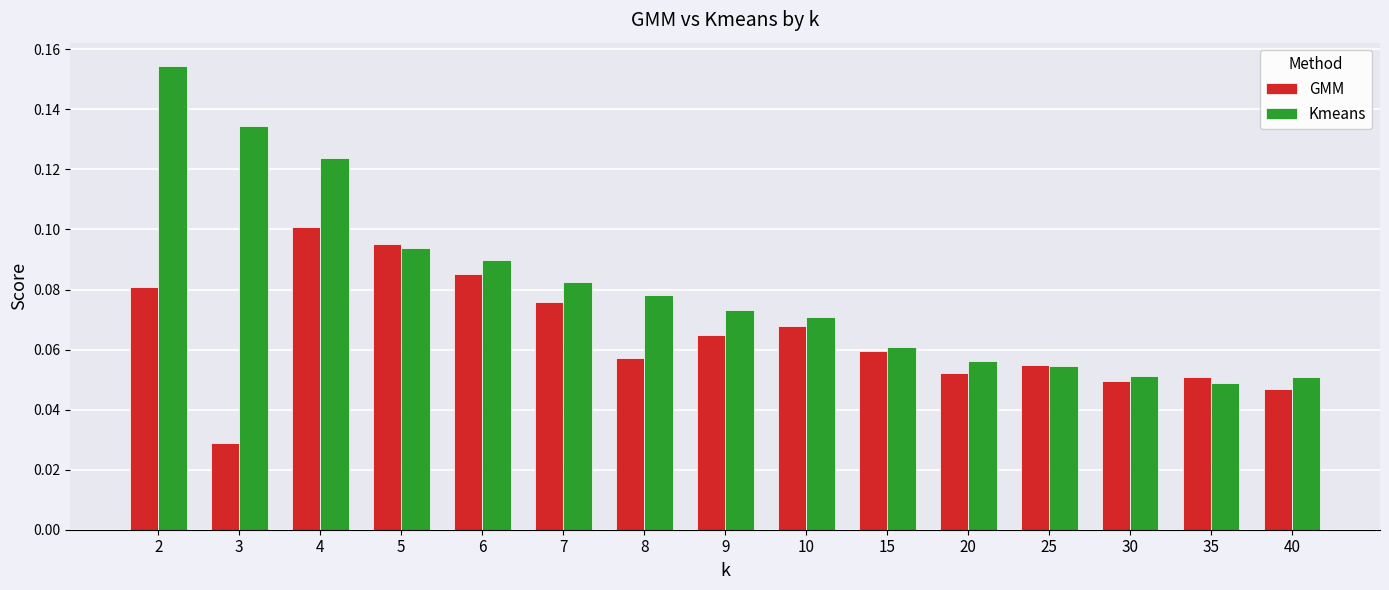

True or false: Kmeans has a value of 0.1 at 5.

True